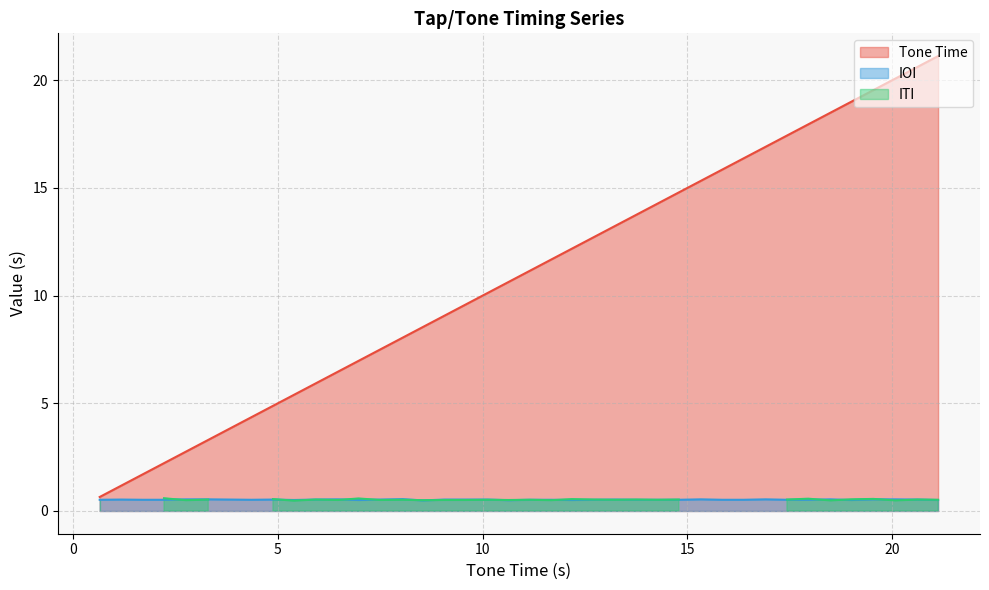

Is it true that the value at 16 is 5.8?

False